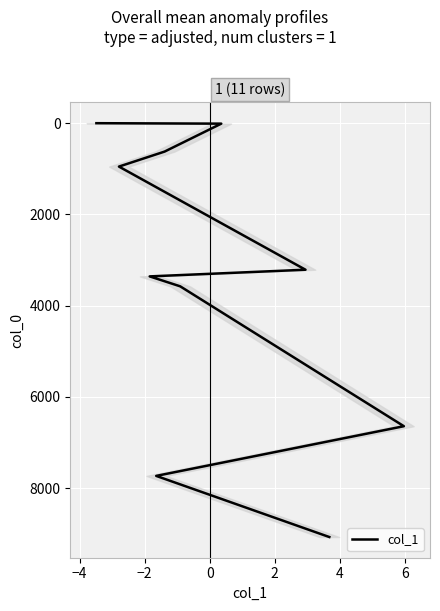

At which label is the value closest to 4536?

6